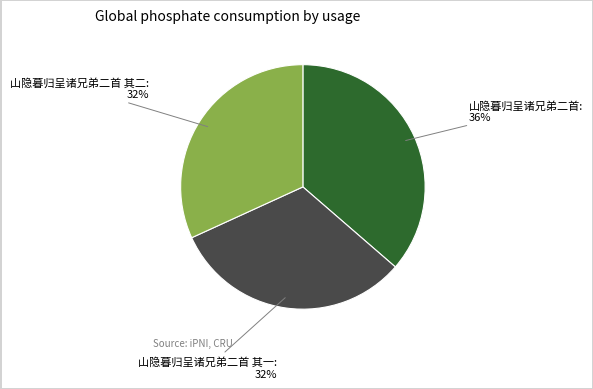

To the nearest percent, what is the average slice percentage?

33%